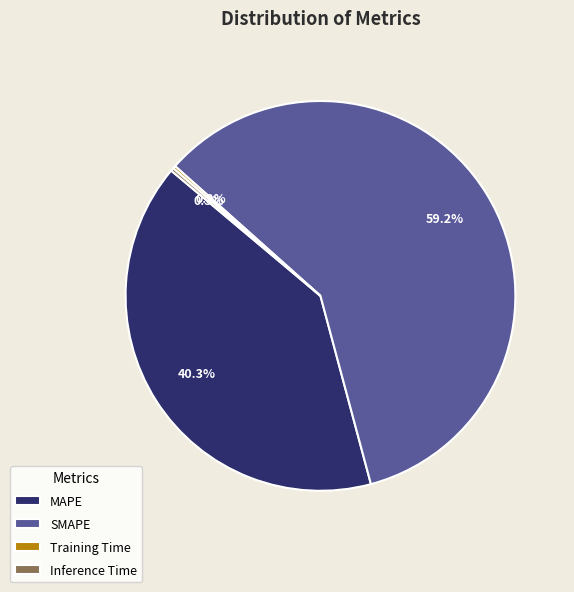

What is the largest slice in the pie chart?

SMAPE